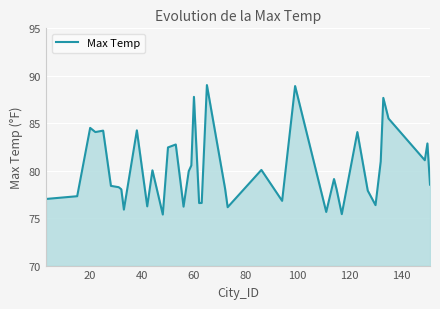

What is the difference between the maximum and minimum values?

13.6